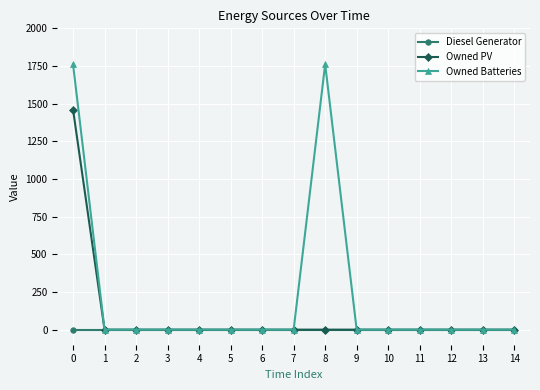

Which series has the largest range (max minus min)?

Owned Batteries